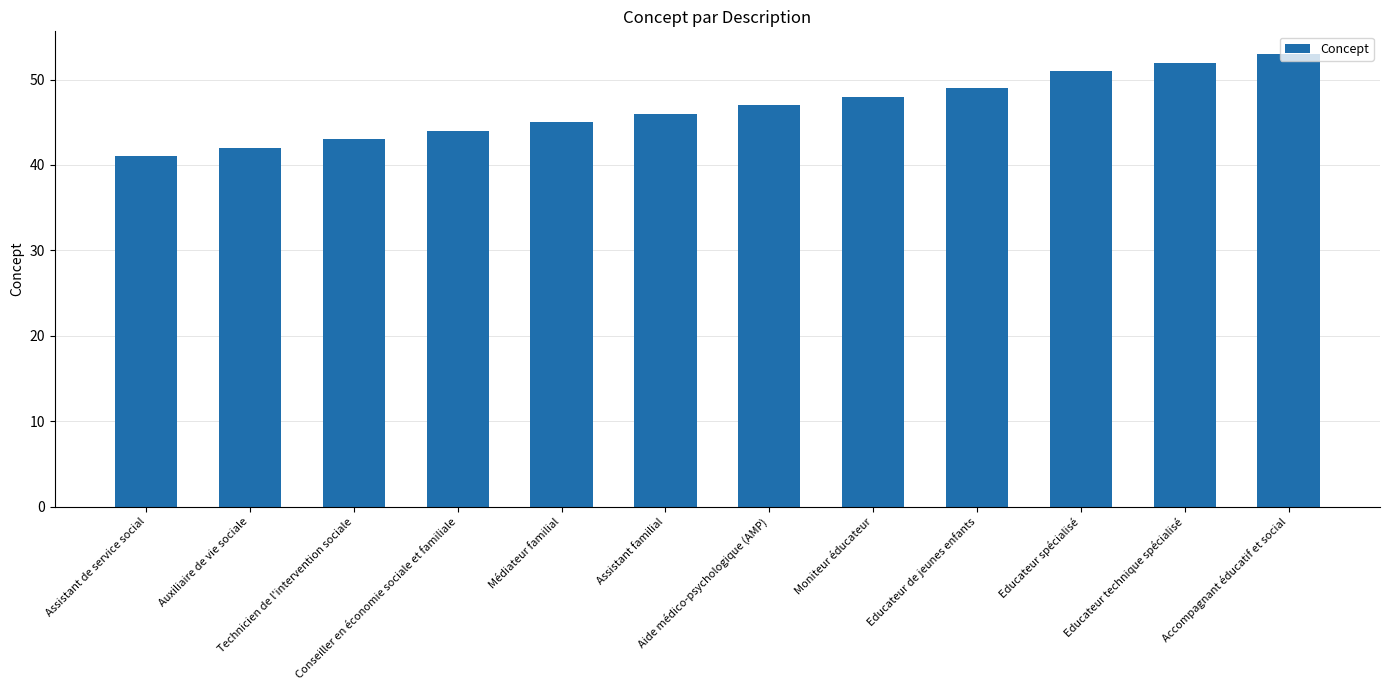

Which has a higher value, Assistant de service social or Educateur spécialisé?

Educateur spécialisé